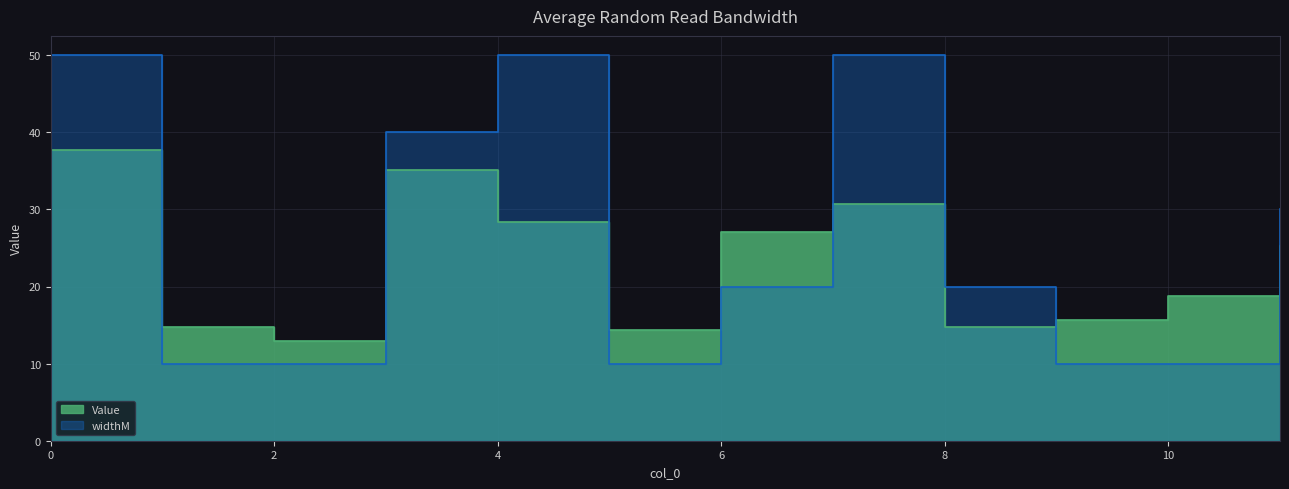

At which category does widthM reach its first local valley?

5